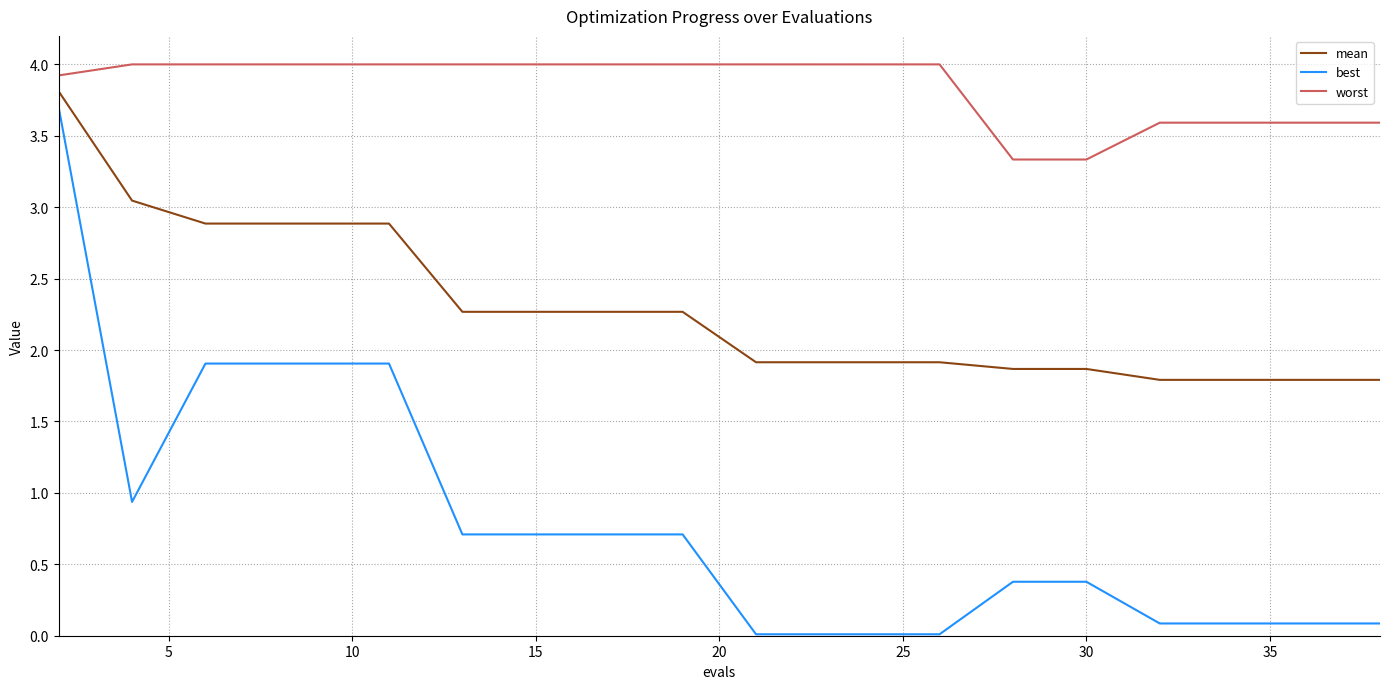

At how many categories does at least one series exceed 3?

20